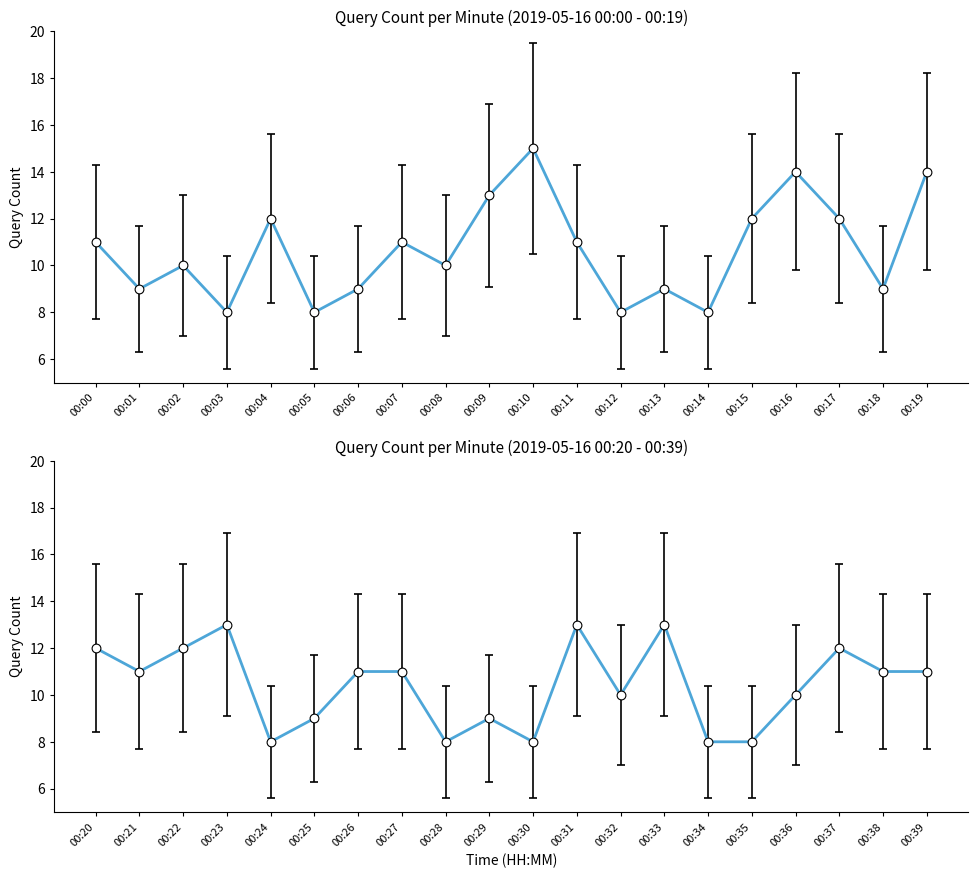

Which has a higher value, 00:34 or 00:29?

00:29